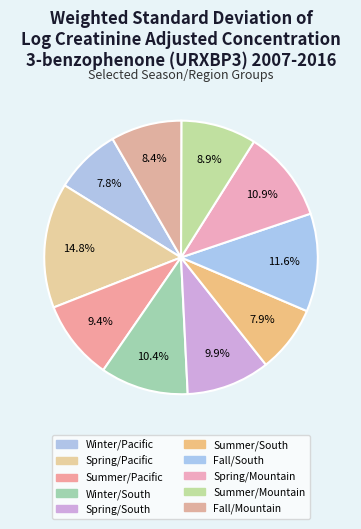

Count the number of slices in the pie.

10